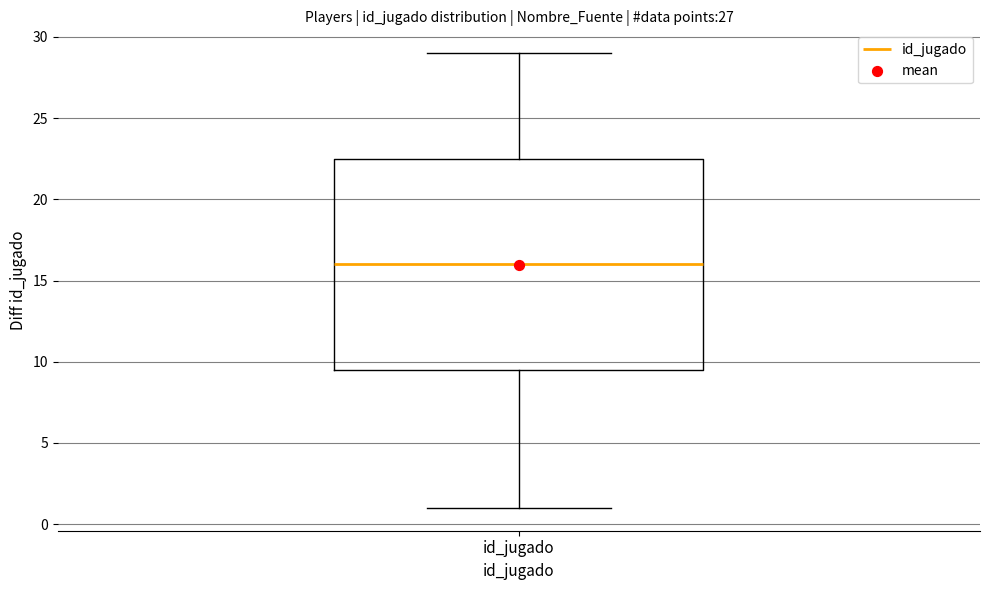

Read this box plot against the y-axis: the position of the median line, the range covered by the box, and the ends of both whiskers. The values are not printed on the chart, so give them approximately, as read against the axis.

median 16.0, box 9.5 to 22.5, whiskers 1.0 to 29.0